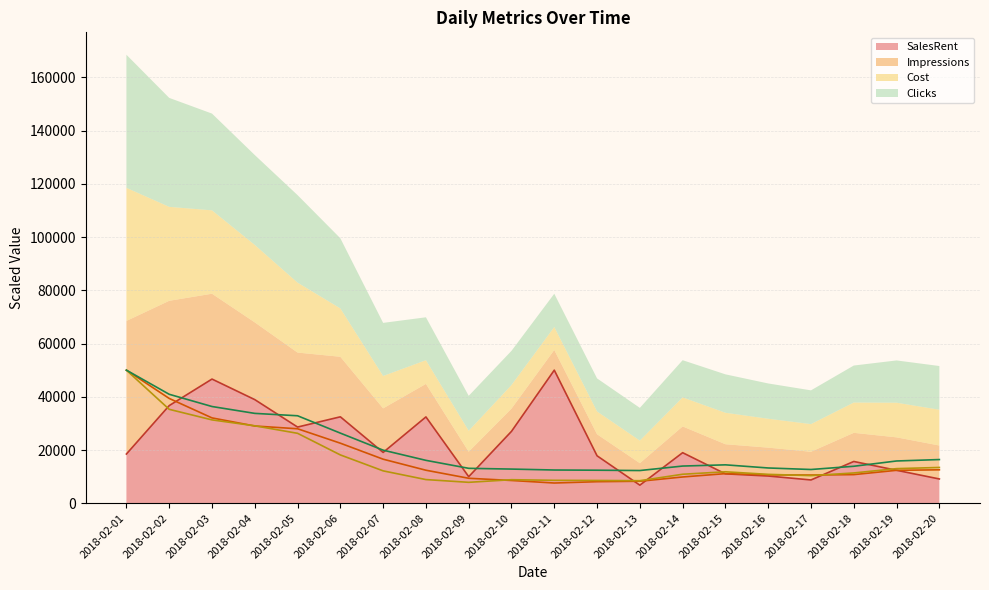

What is the difference between the maximum and minimum values in the Impressions series?

42394.0